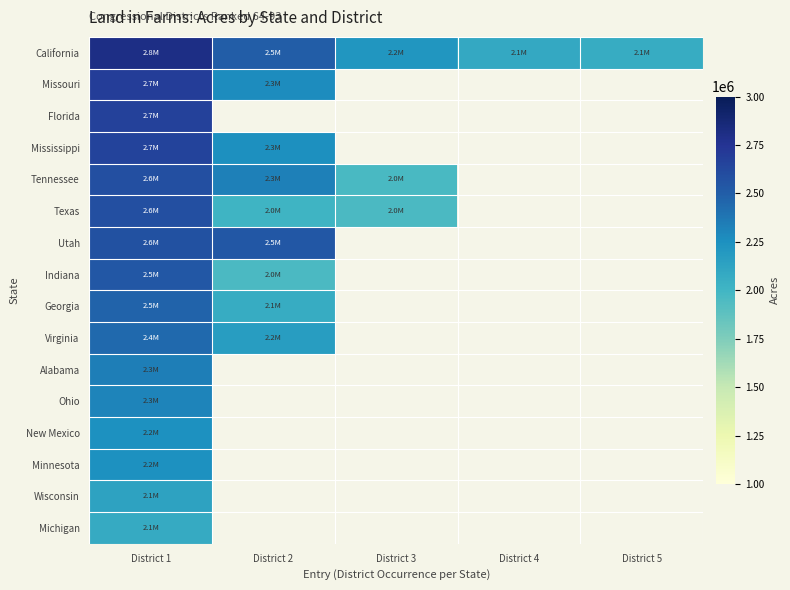

List the series in order of their peak value, lowest first.

Michigan, Wisconsin, Minnesota, New Mexico, Ohio, Alabama, Virginia, Georgia, Indiana, Utah, Texas, Tennessee, Mississippi, Florida, Missouri, California